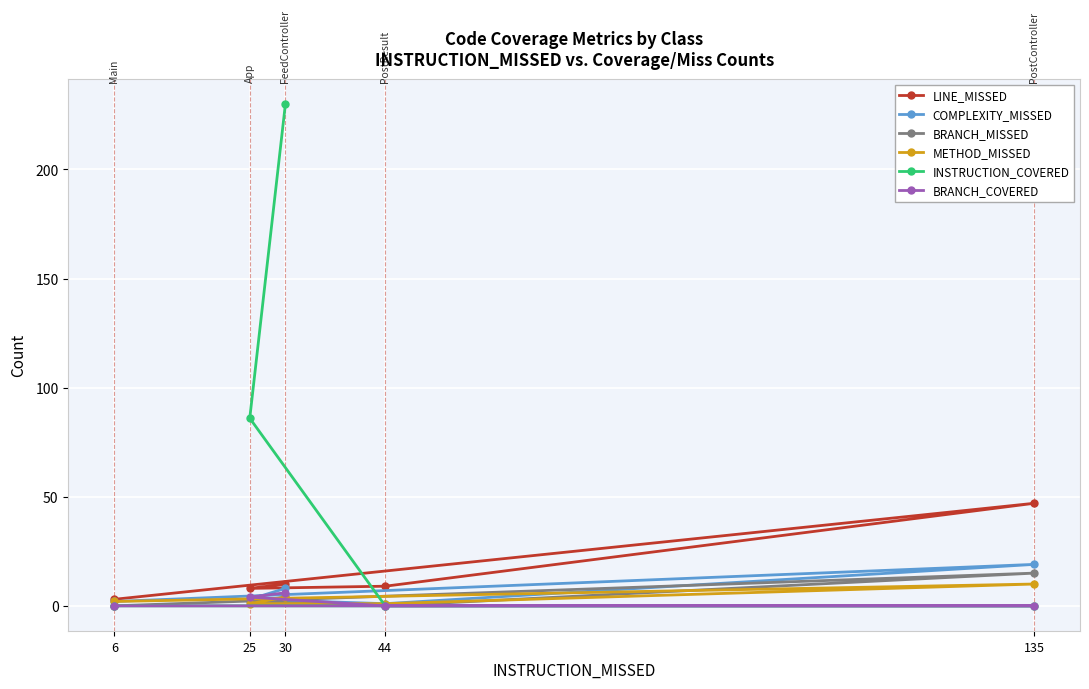

What is the difference between the maximum and second lowest values in the INSTRUCTION_COVERED series?

230